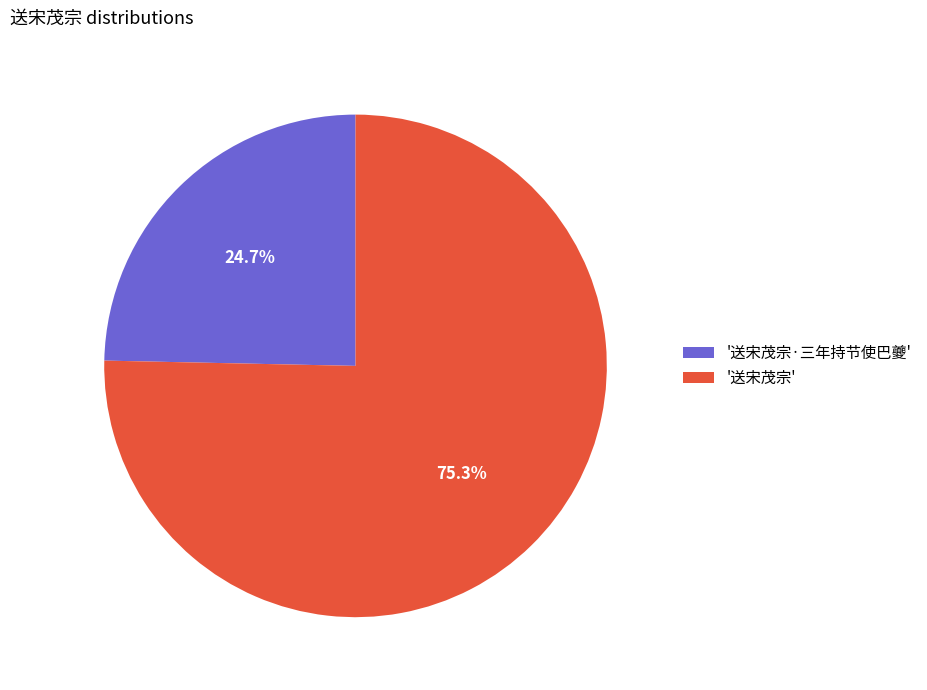

Is the sum of '送宋茂宗·三年持节使巴夔' and '送宋茂宗' greater than half?

Yes